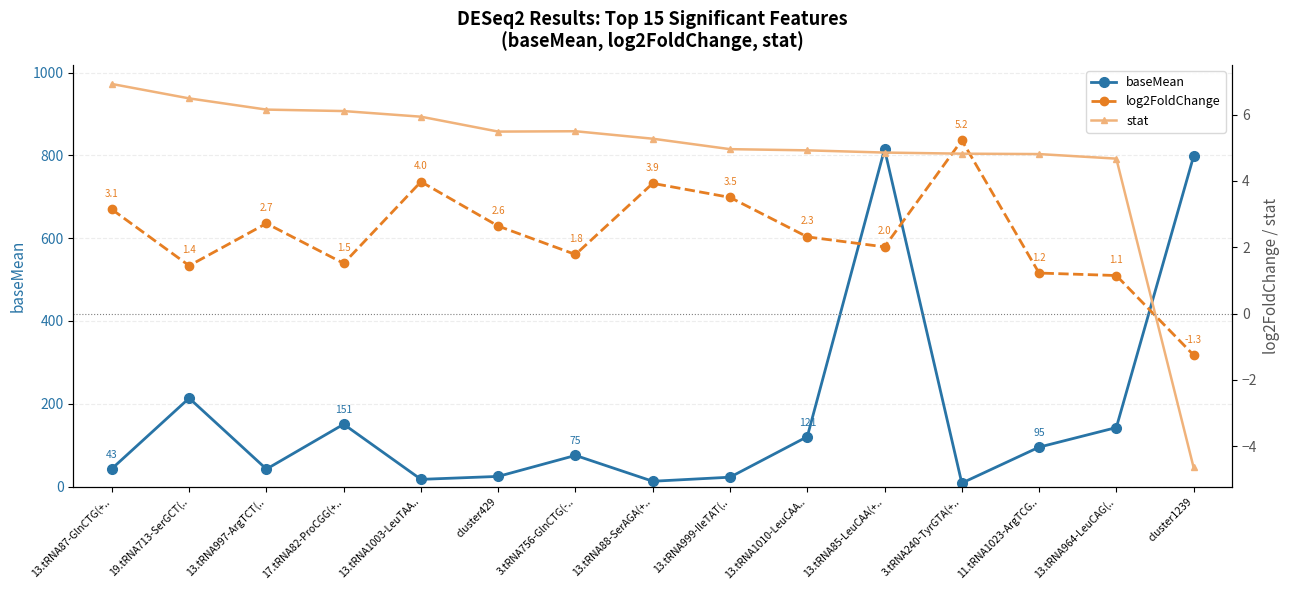

Does the chart have visible grid lines?

Yes